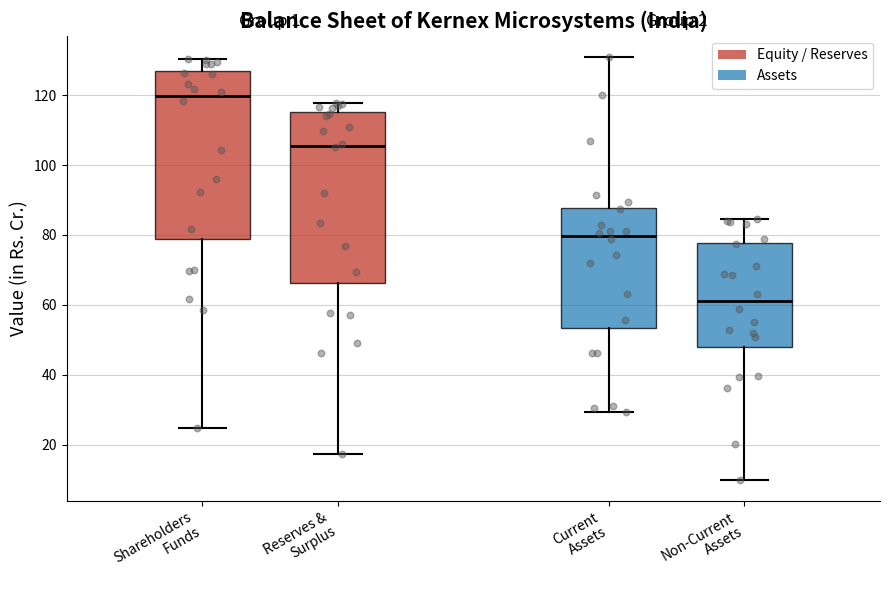

Which box's median line is the lowest?

Non-Current Assets